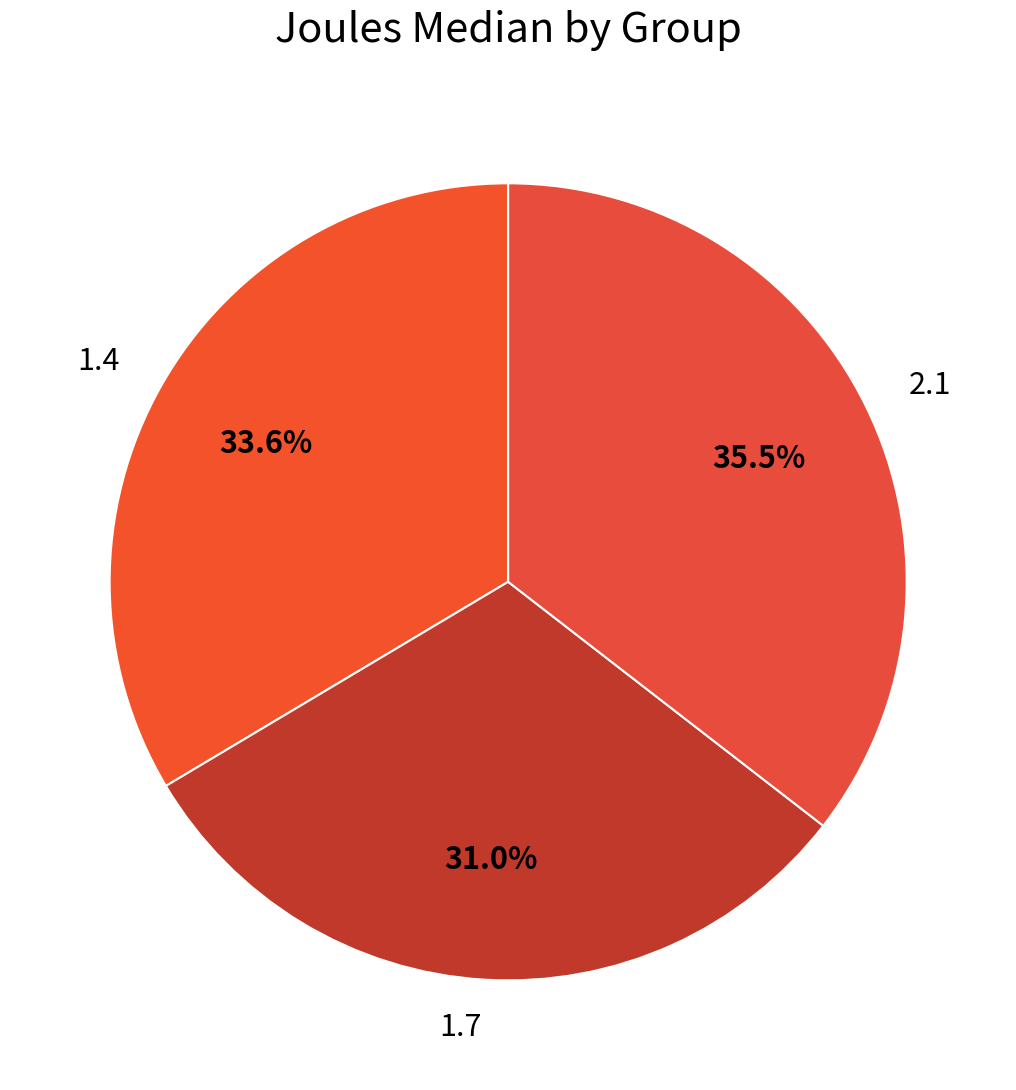

To the nearest percent, what is the difference between the 2.1 and 1.4 slice percentages?

2%